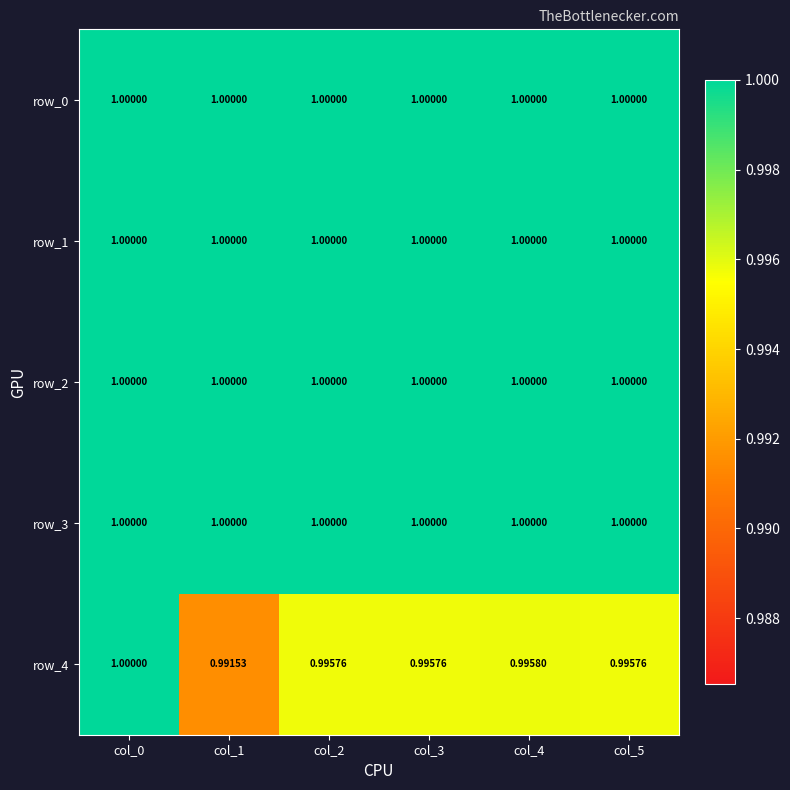

What is the total value across all series at col_1?

5.0